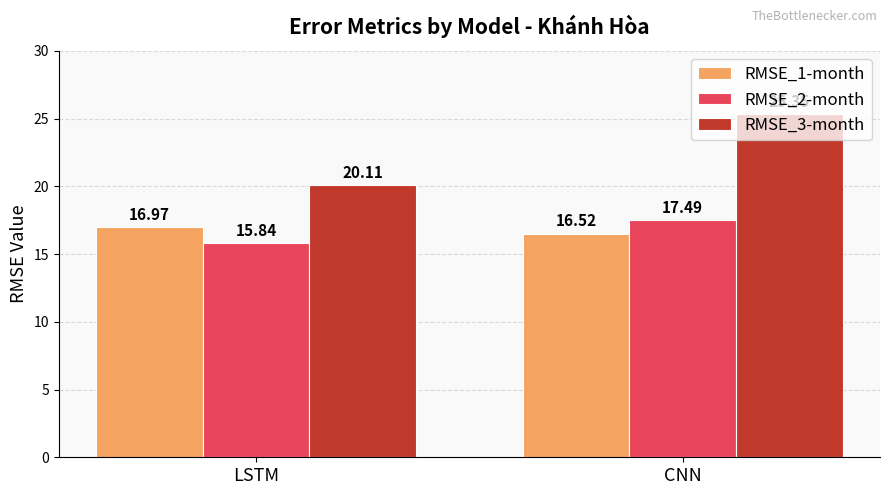

What is the difference between the highest and lowest values at LSTM?

4.3